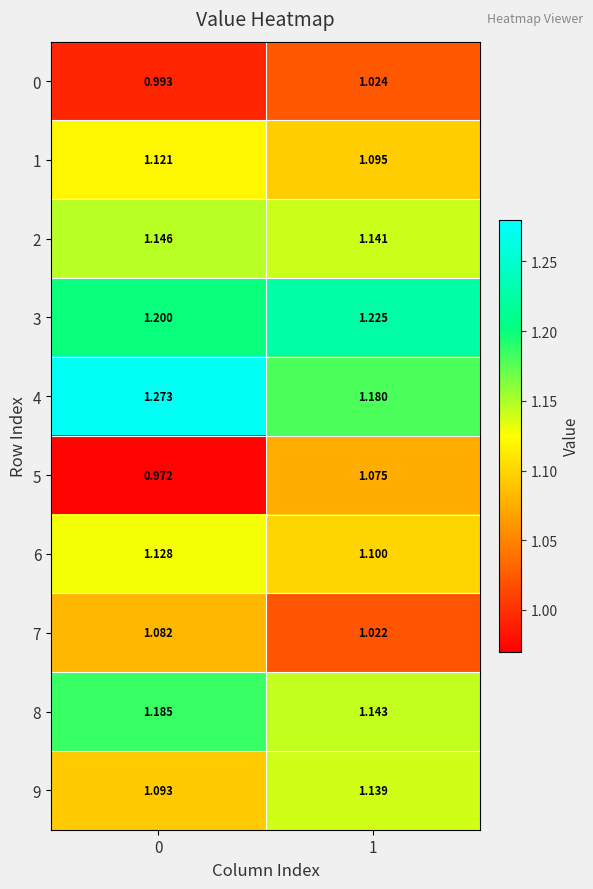

Is the value of 6 at 0 greater than the value of 2 at 1?

No